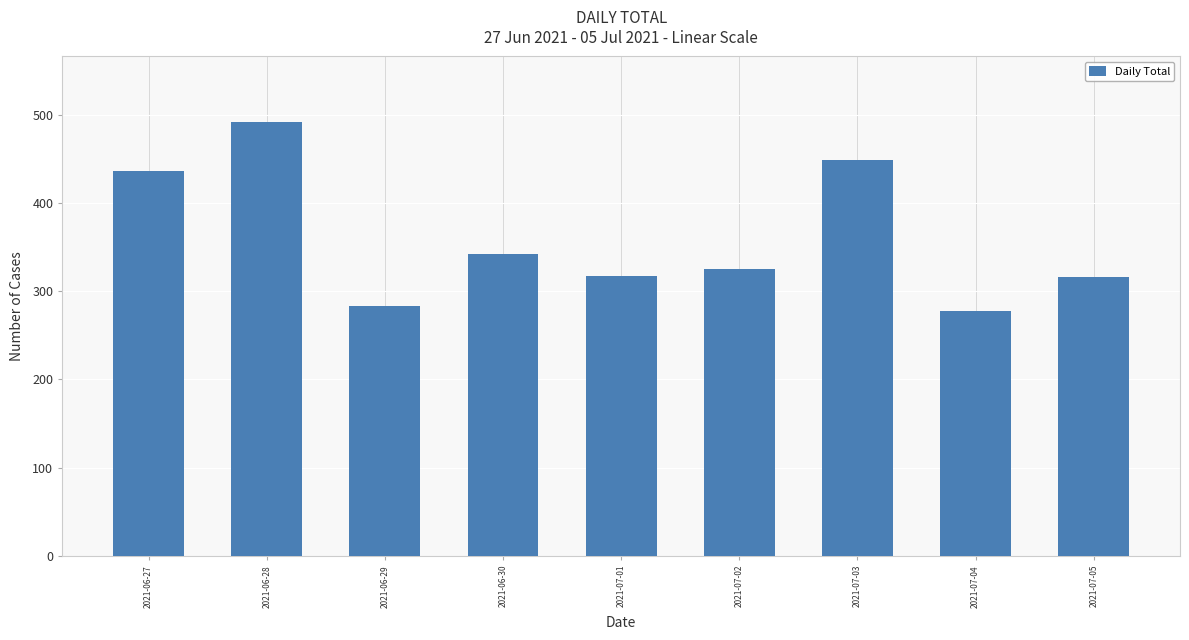

What is the label of the 4th bar from the left?

2021-06-30